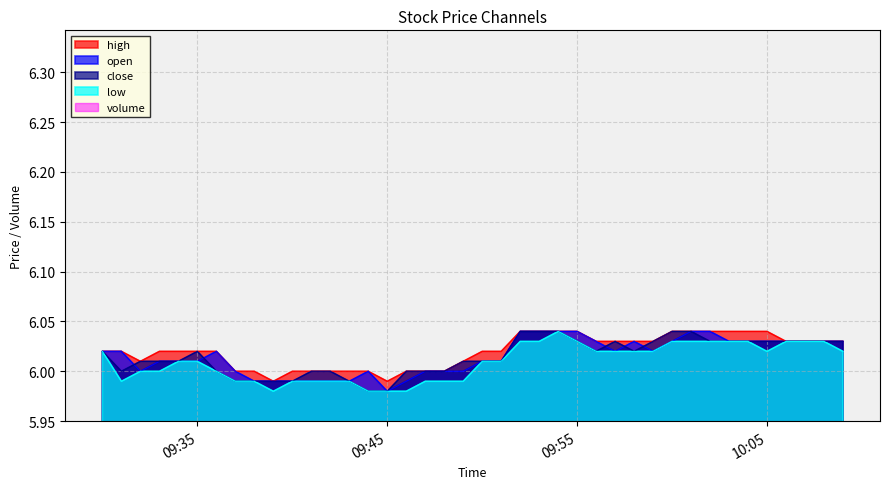

At which label is low closest to 6?

2024-03-15 09:32:00